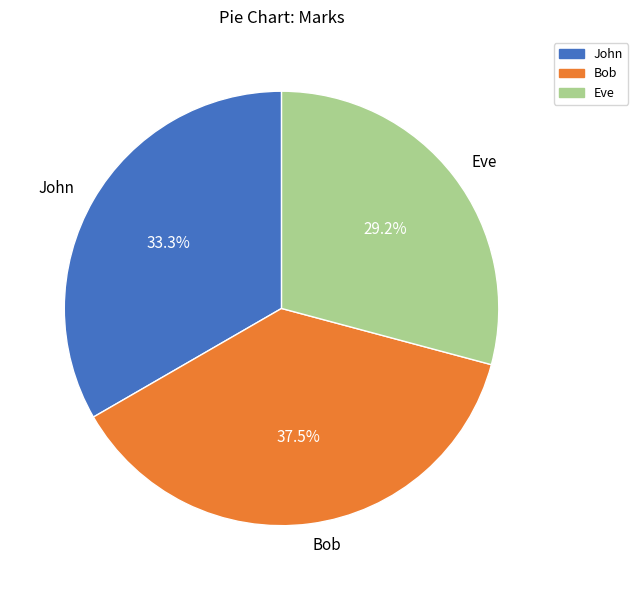

True or false: Bob accounts for 45% of the total.

False